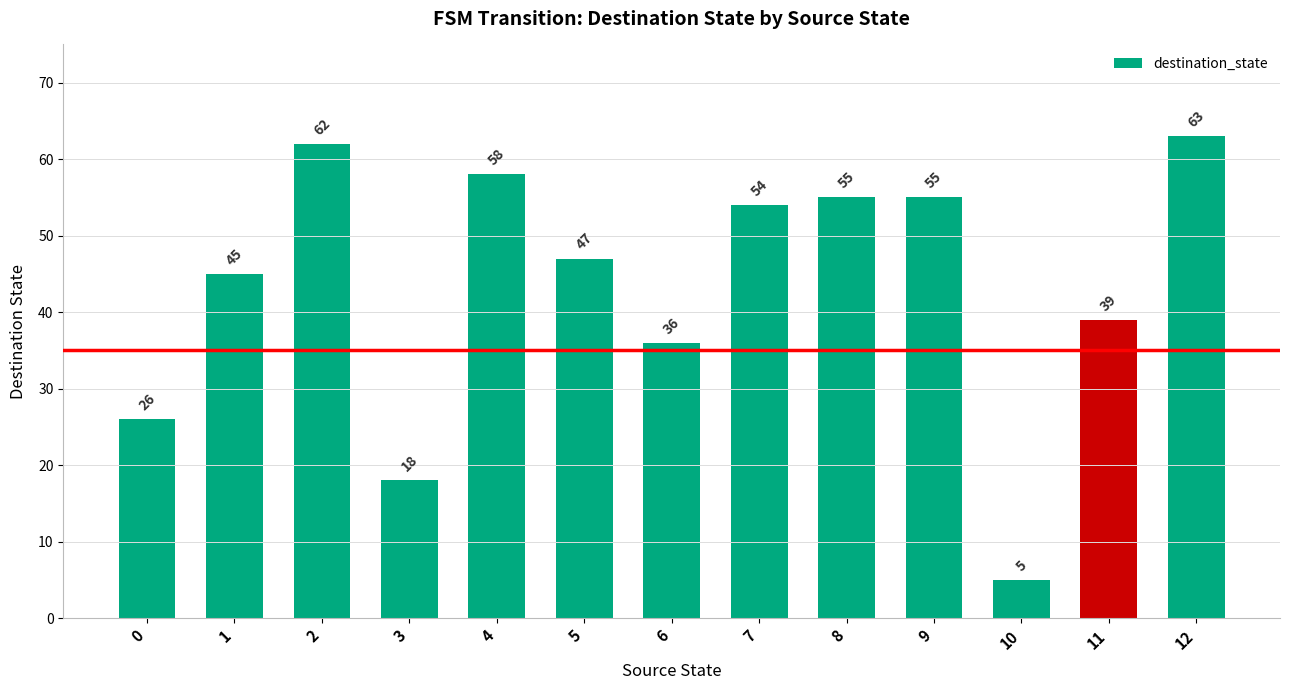

What is the average value?

43